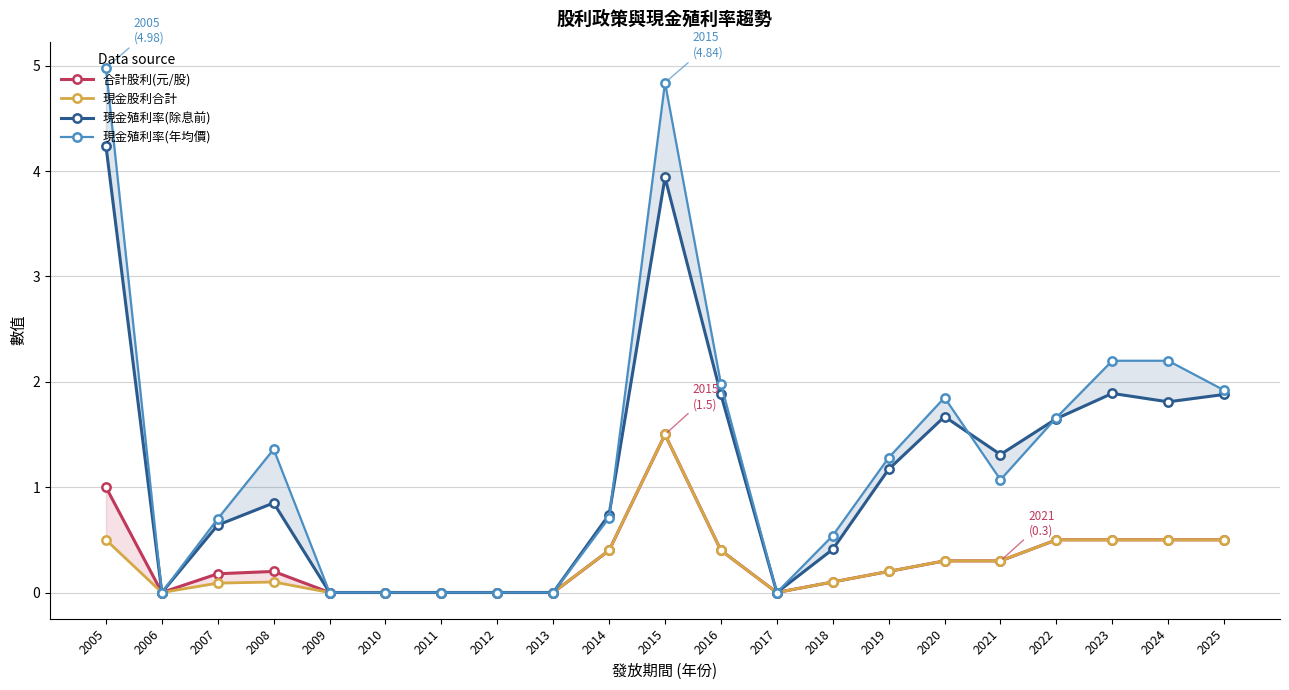

Which series has the largest total across all categories?

現金殖利率(年均價)